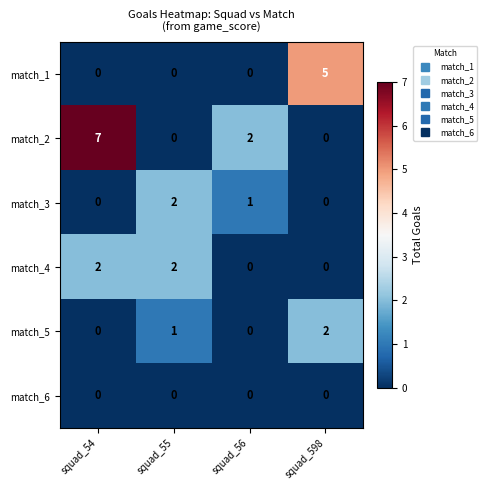

Reading left to right, transcribe all the data shown in this chart.

match_1: 0	0	0	5
match_2: 7	0	2	0
match_3: 0	2	1	0
match_4: 2	2	0	0
match_5: 0	1	0	2
match_6: 0	0	0	0